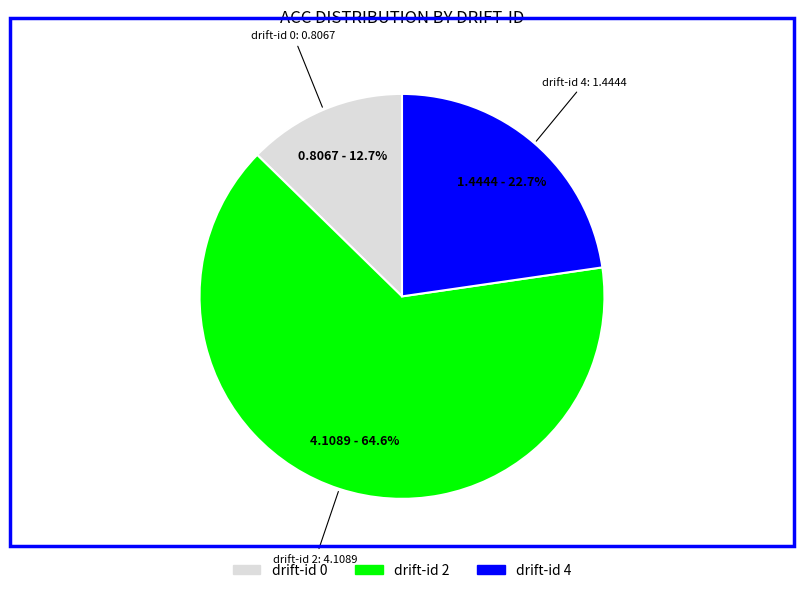

Is there a majority slice in this chart?

Yes